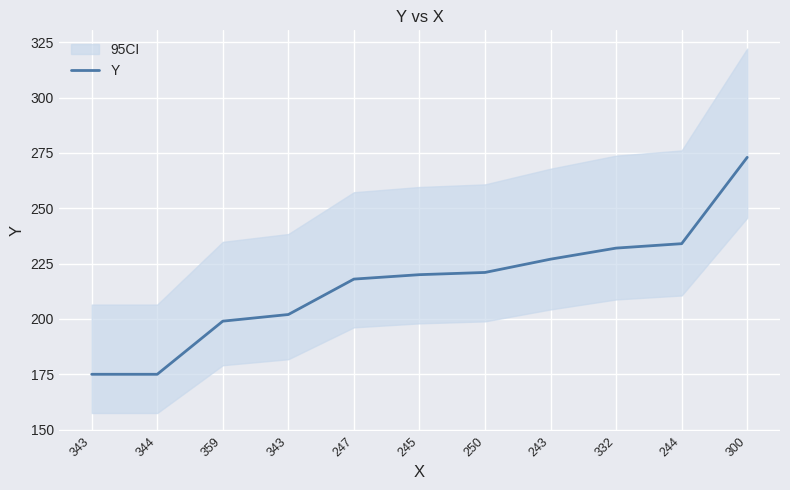

Where does the data first go above 220?

250